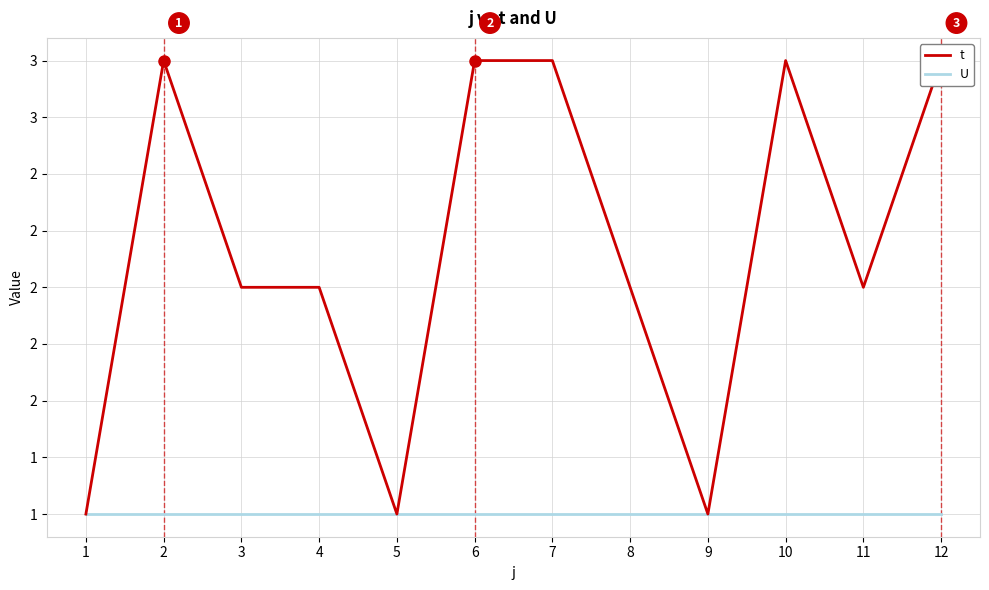

Where is t nearest to the value 2?

3